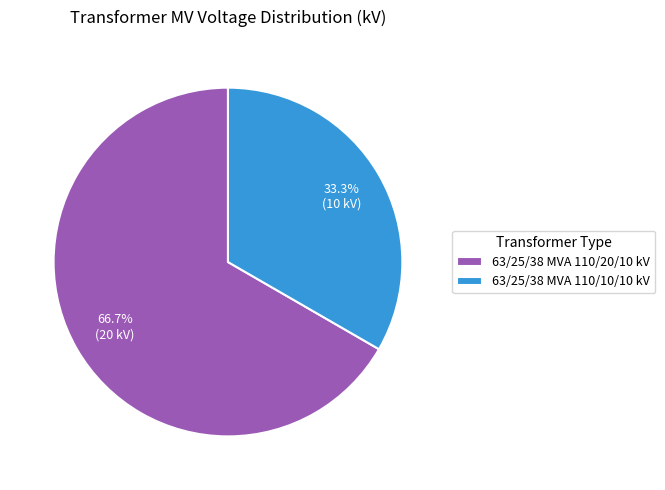

To the nearest percent, what portion does 63/25/38 MVA 110/20/10 kV represent?

67%